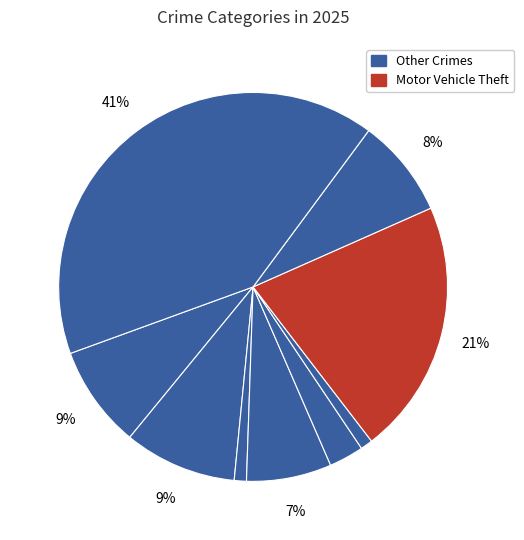

How many slices are in this pie chart?

9